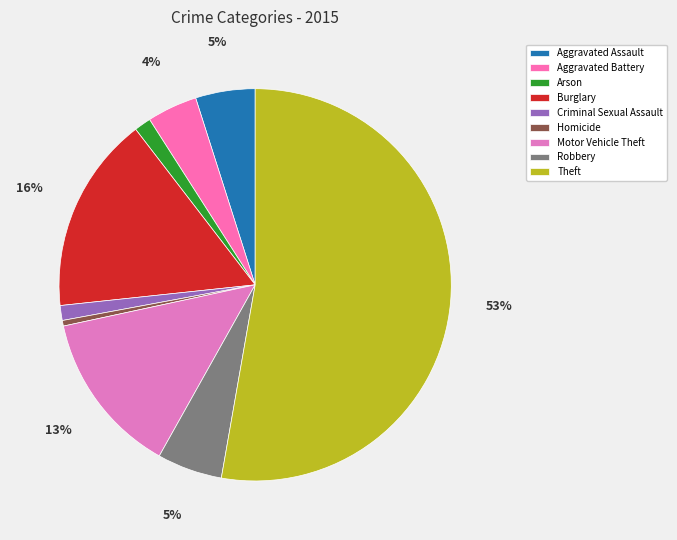

To the nearest percent, what portion does Theft represent?

53%